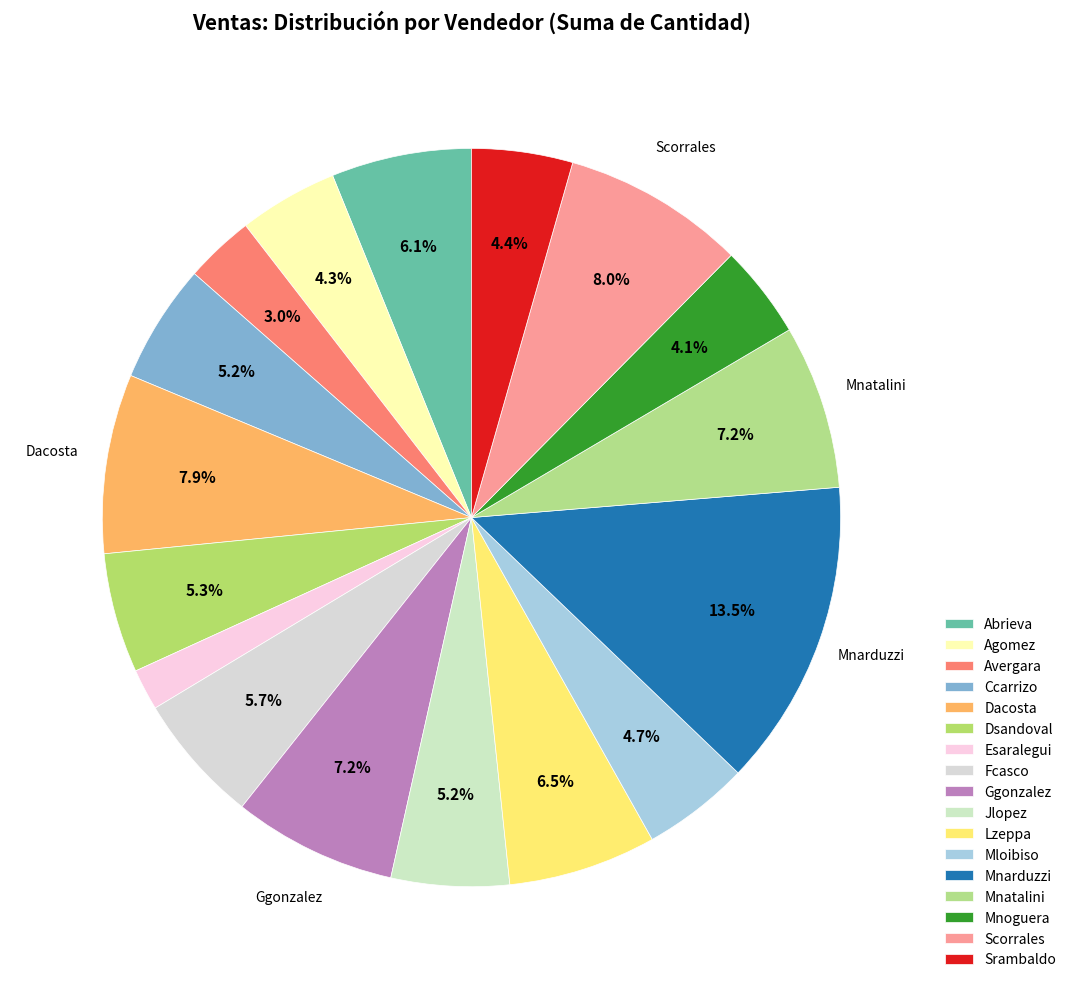

Is it true that Abrieva is 1% of the pie?

False